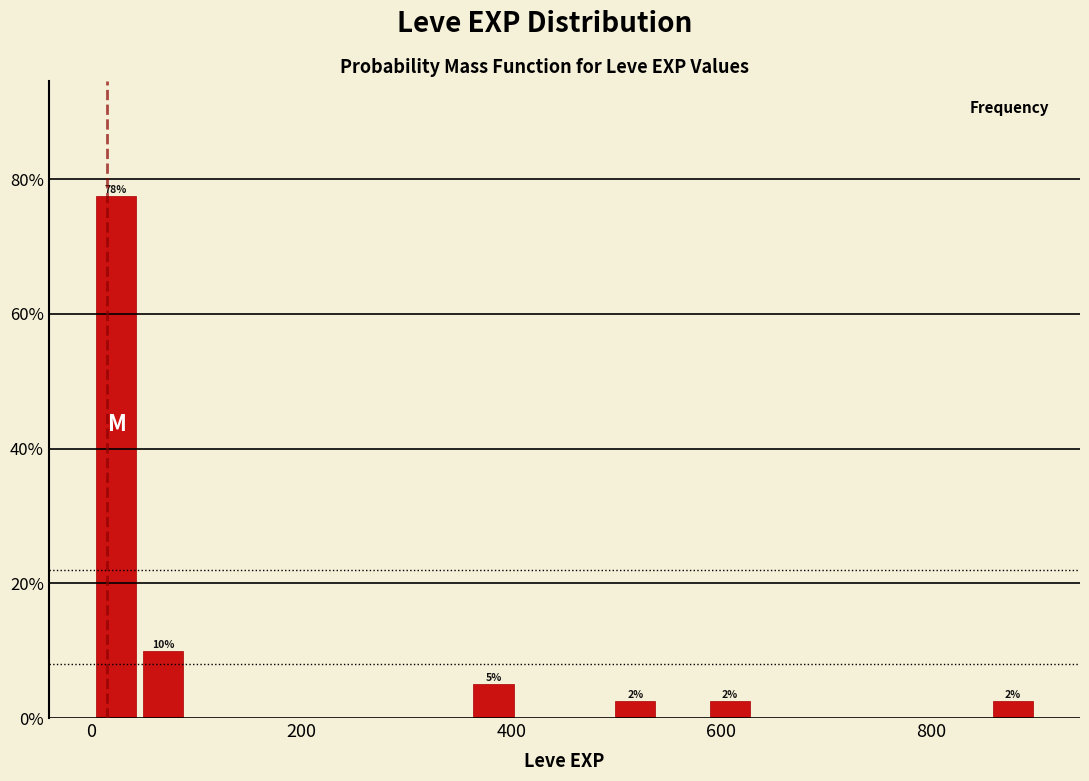

Around what value on the x-axis is the tallest bar? Give the approximate position of its centre, as read against the axis.

20